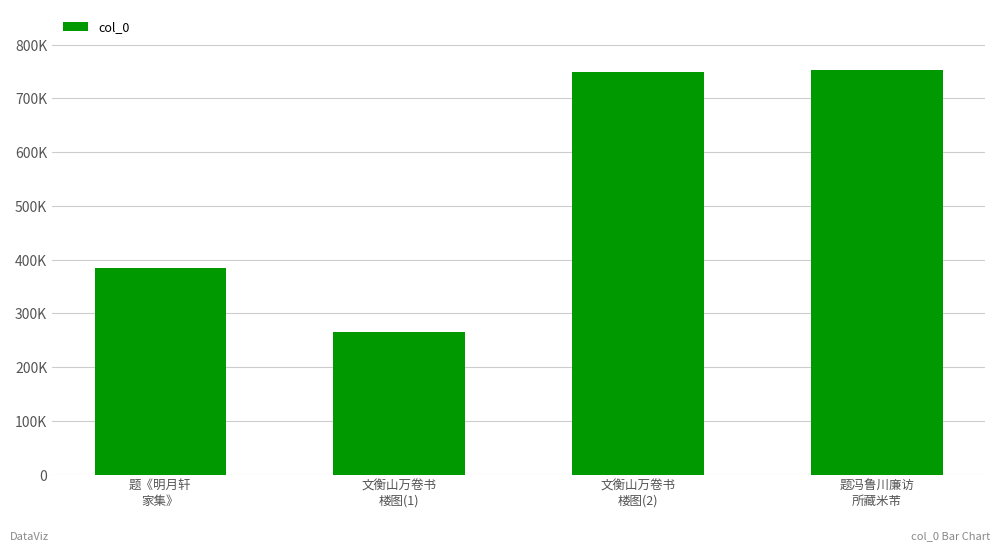

The chart shows a value of 748122 at 文衡山万卷书
楼图(2). True or false?

True